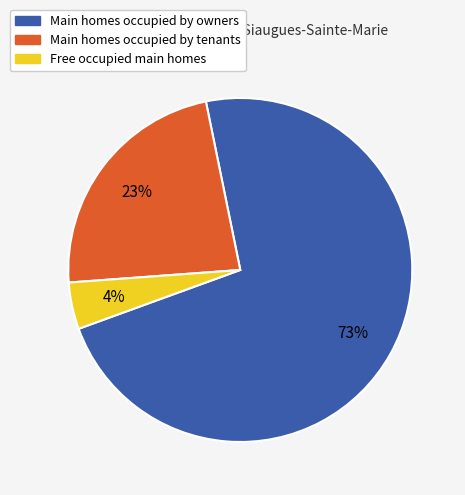

Does Main homes occupied by owners account for over 50% of the chart?

Yes